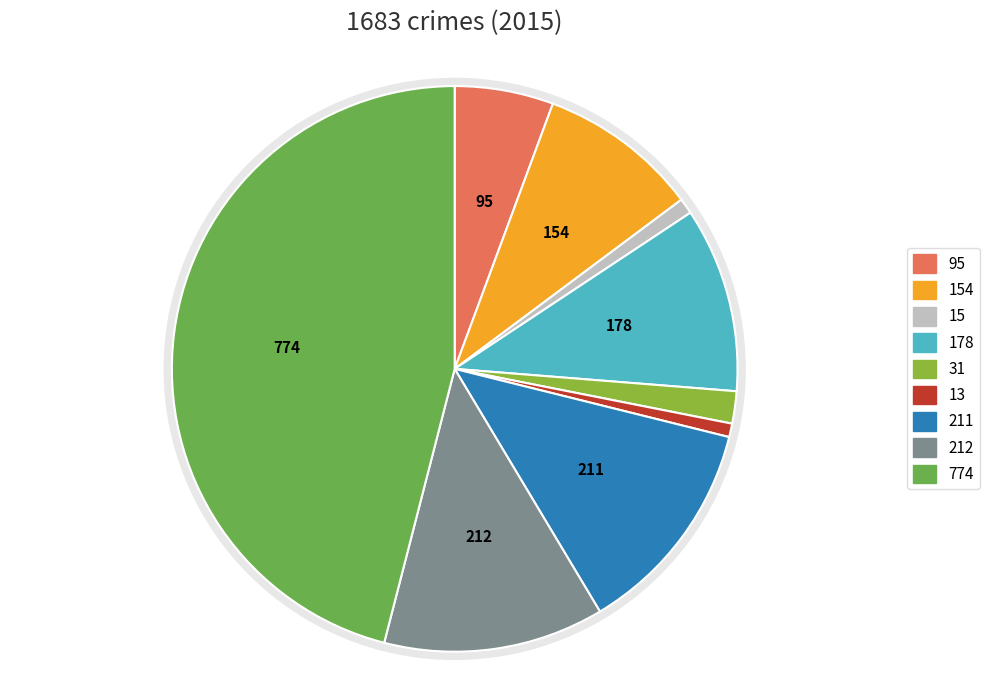

Does any single category account for the majority?

No